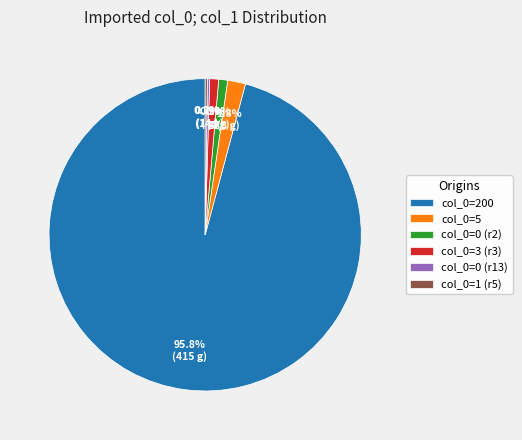

Which has a higher value, col_0=0 (r2) or col_0=5?

col_0=5